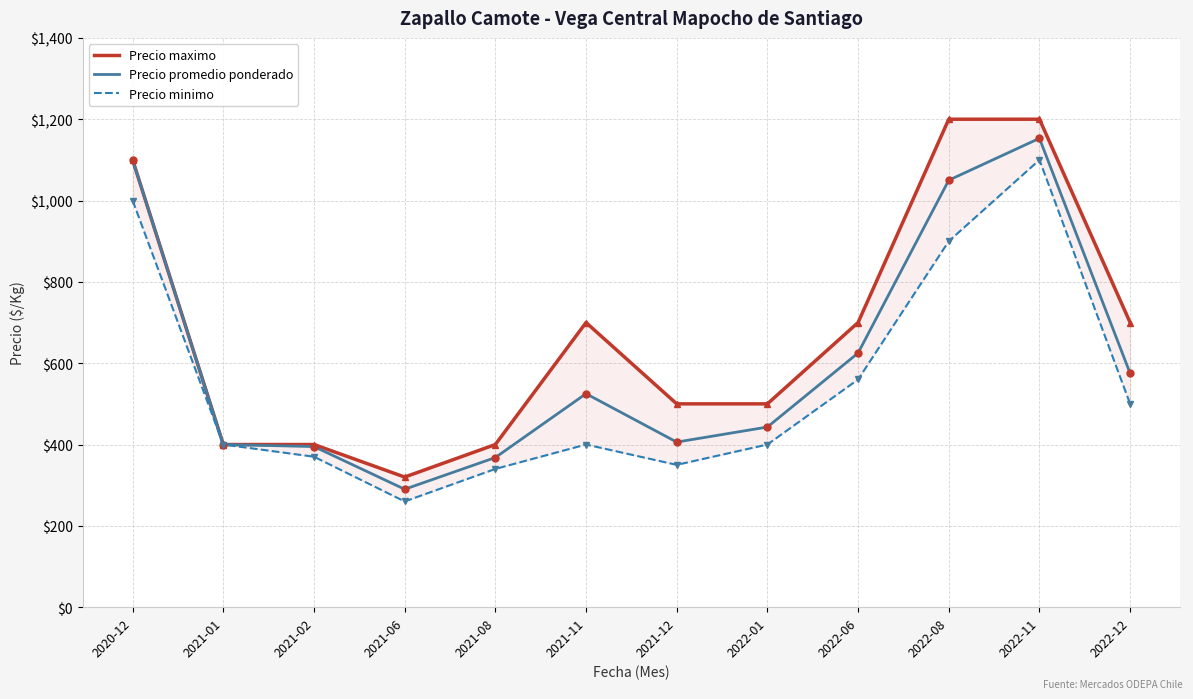

What is the label of the 3rd point from the left?

2021-02